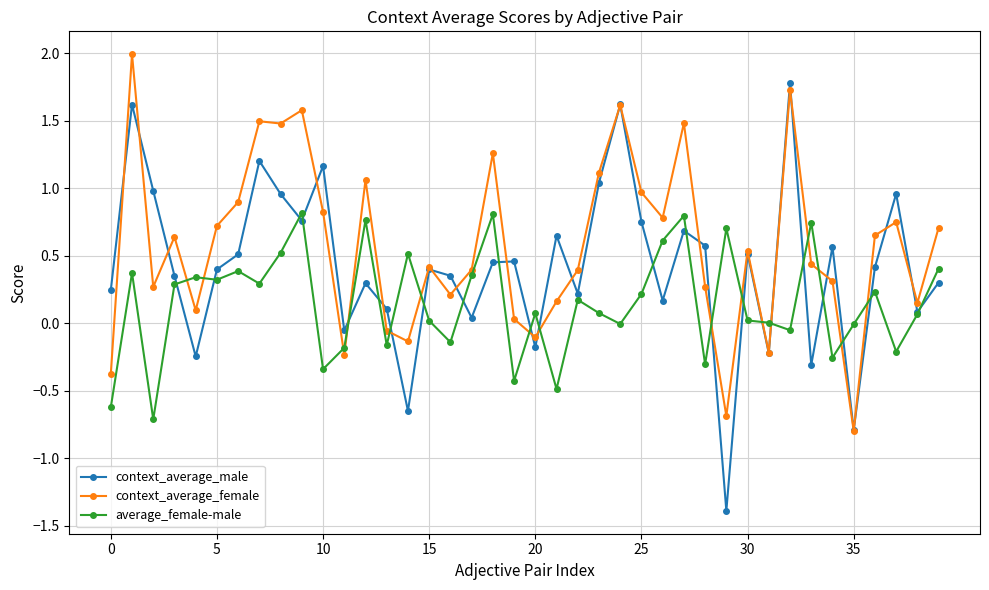

How many series are shown in this chart?

3